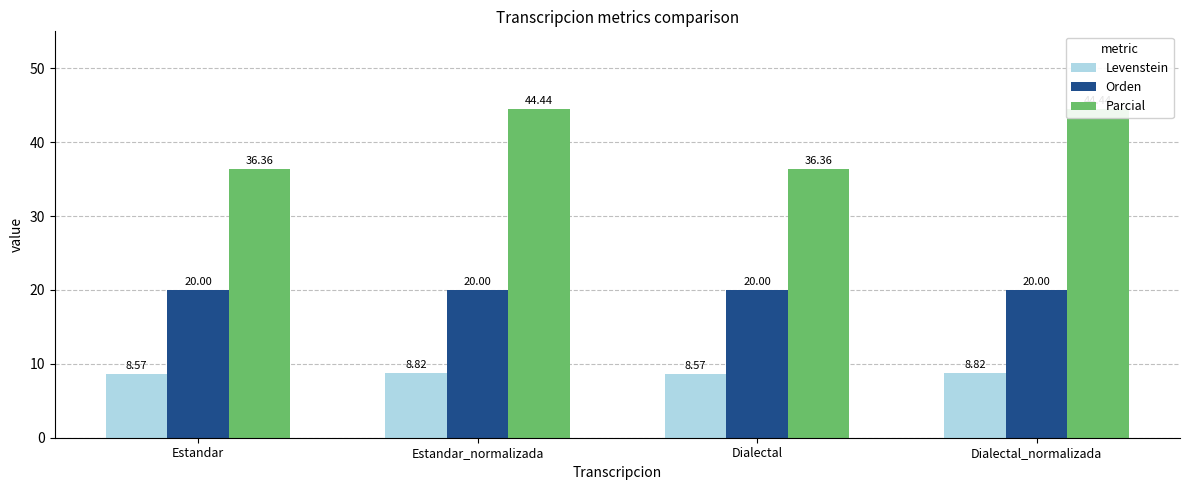

How many values in the Parcial series exceed 44?

2